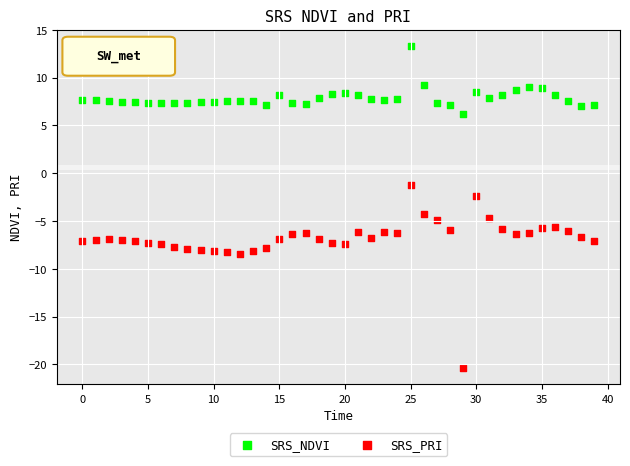

Which series has the largest Y range (max minus min)?

SRS_PRI